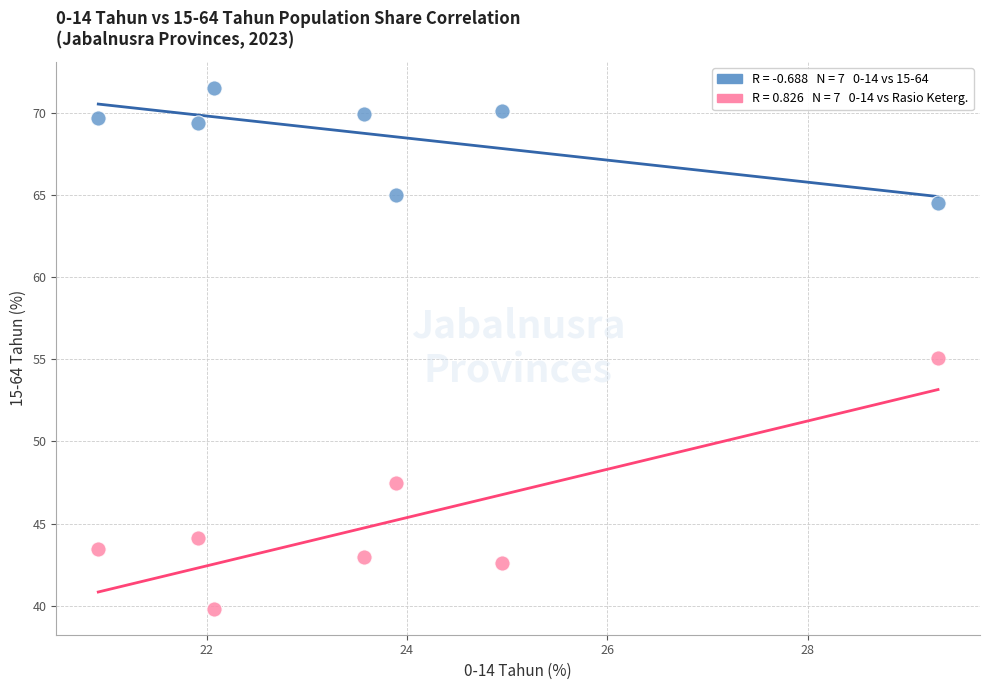

Across all data points, what is the range of Y values (max minus min)?

31.7